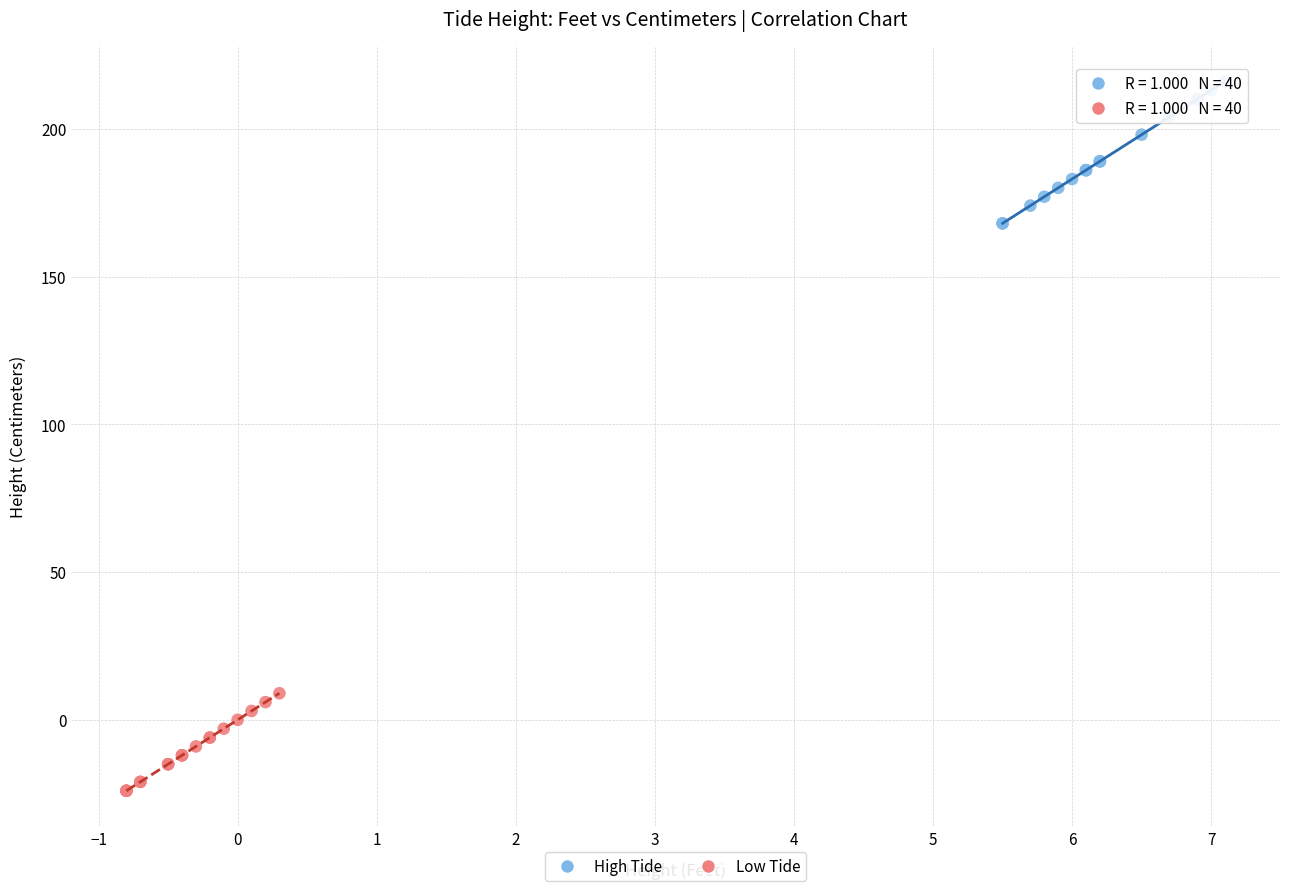

Which series reaches the maximum Y coordinate?

High Tide